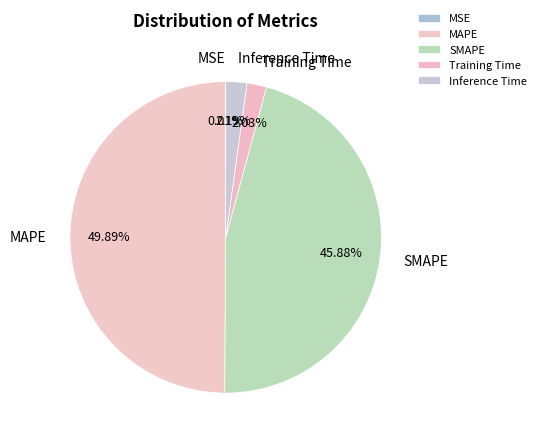

Which has a higher value, SMAPE or MAPE?

MAPE